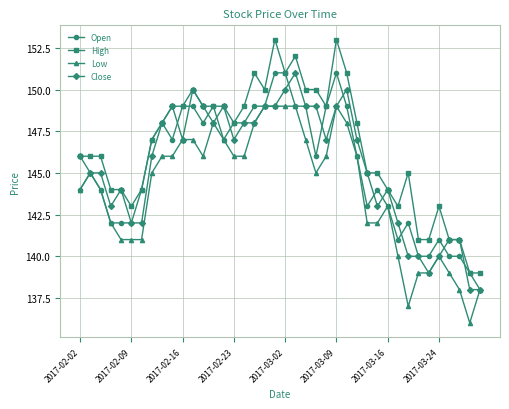

What is the minimum value for Low?

136